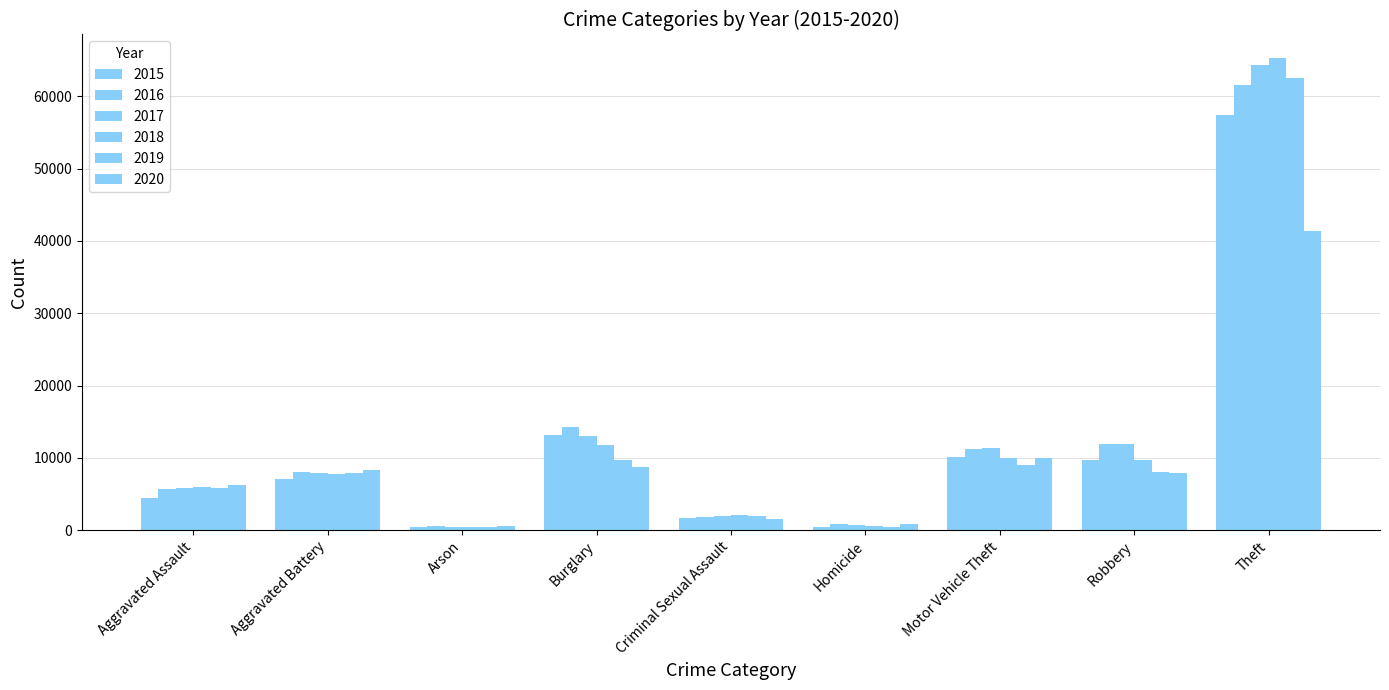

Reading left to right, what are all the values shown in this chart?

2015: 4480	7019	448	13184	1701	496	10068	9638	57351
2016: 5713	8086	515	14289	1849	786	11285	11960	61623
2017: 5793	7845	444	13001	1976	672	11380	11880	64386
2018: 6001	7735	373	11747	2032	588	9985	9681	65289
2019: 5841	7858	376	9638	1909	499	8977	7995	62495
2020: 6264	8320	588	8758	1485	787	9959	7855	41335